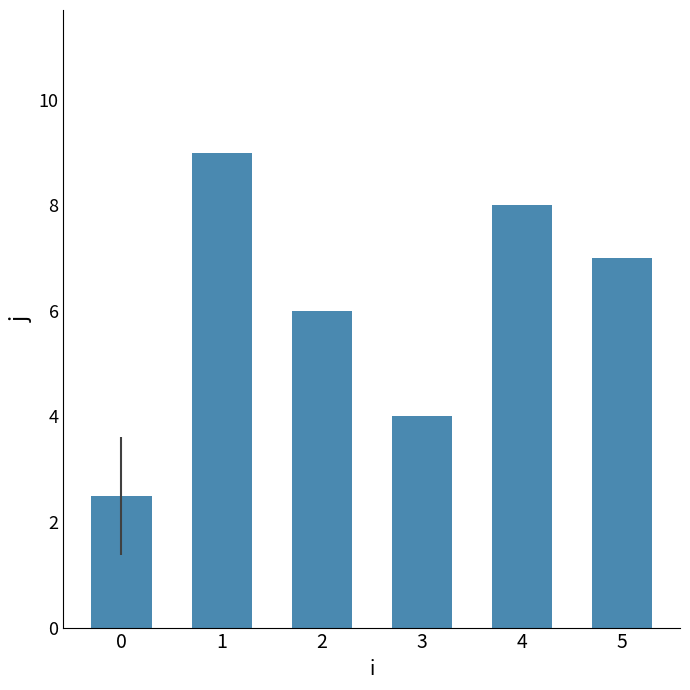

What is the minimum value shown in the chart?

2.5